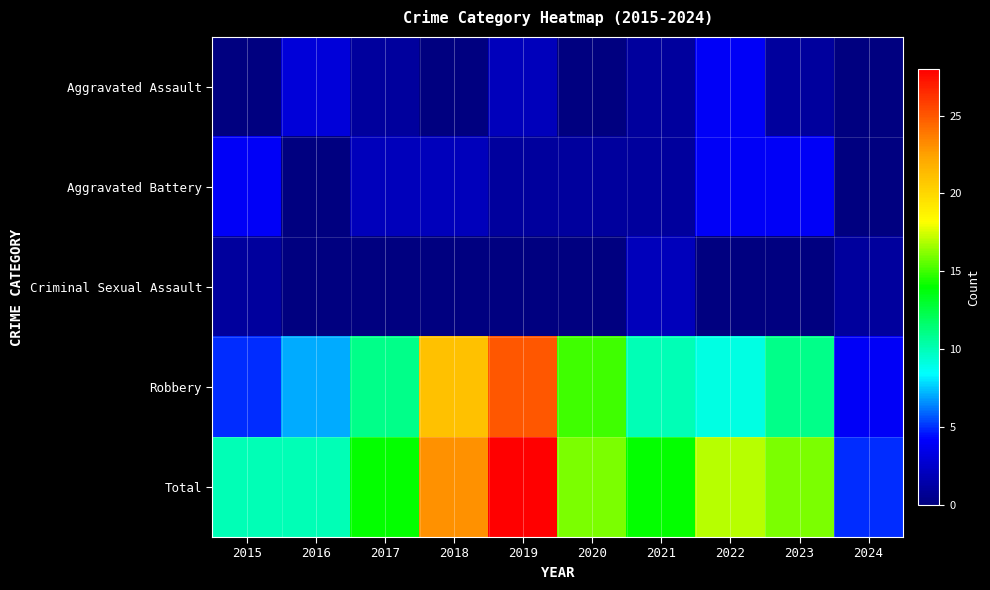

Which series changed the most between 2017 and 2024?

Total